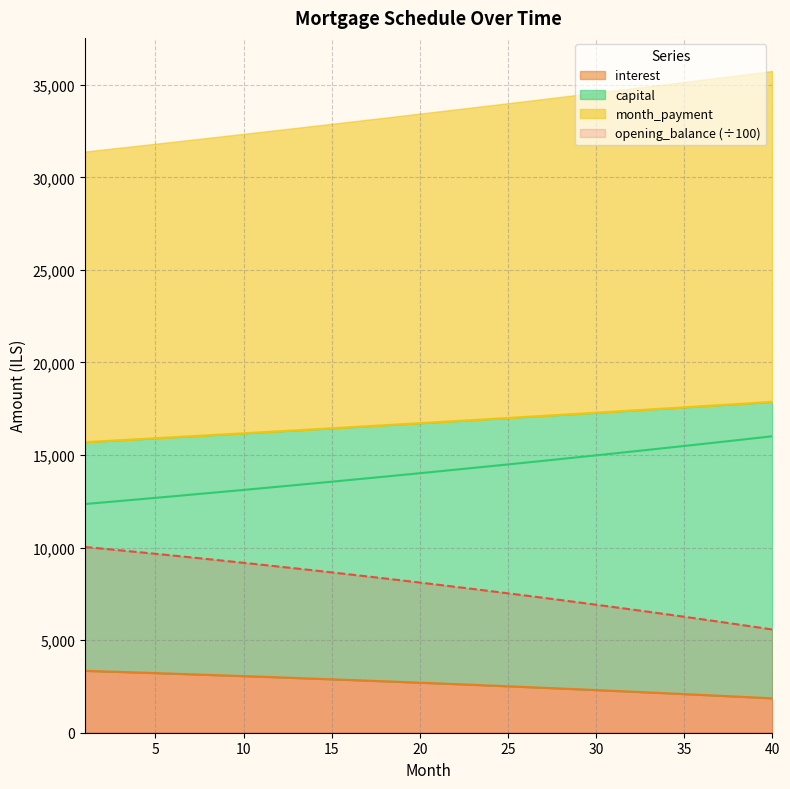

Which series has the largest total across all categories?

month_payment